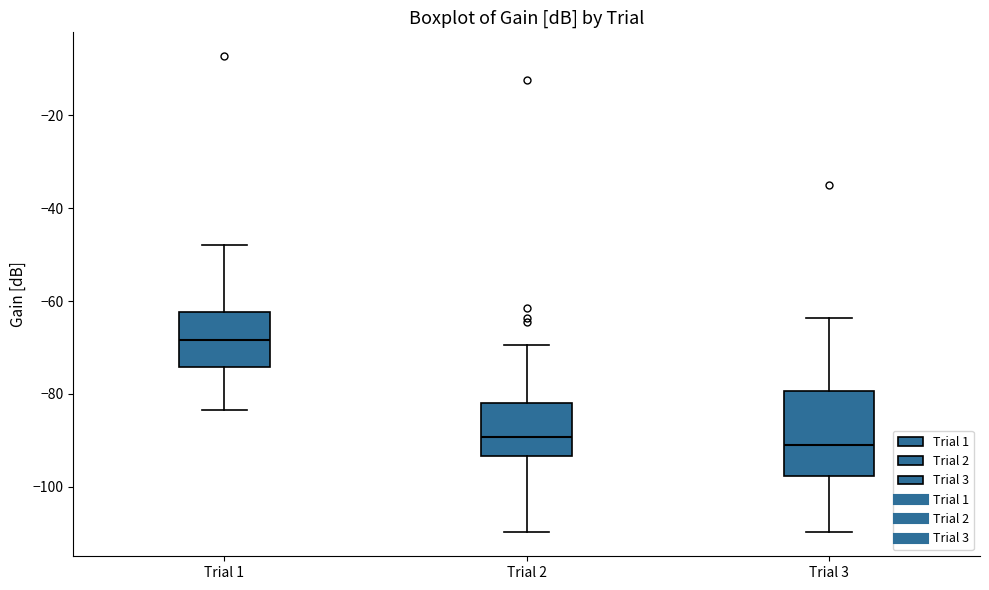

Reading left to right, read every box against the y-axis: the position of its median line, the range the box covers, and the ends of its whiskers. The values are not printed on the chart, so give them approximately, as read against the axis.

Trial 1: median -68, box -74 to -62, whiskers -84 to -48
Trial 2: median -90, box -94 to -82, whiskers -110 to -70
Trial 3: median -92, box -98 to -80, whiskers -110 to -64